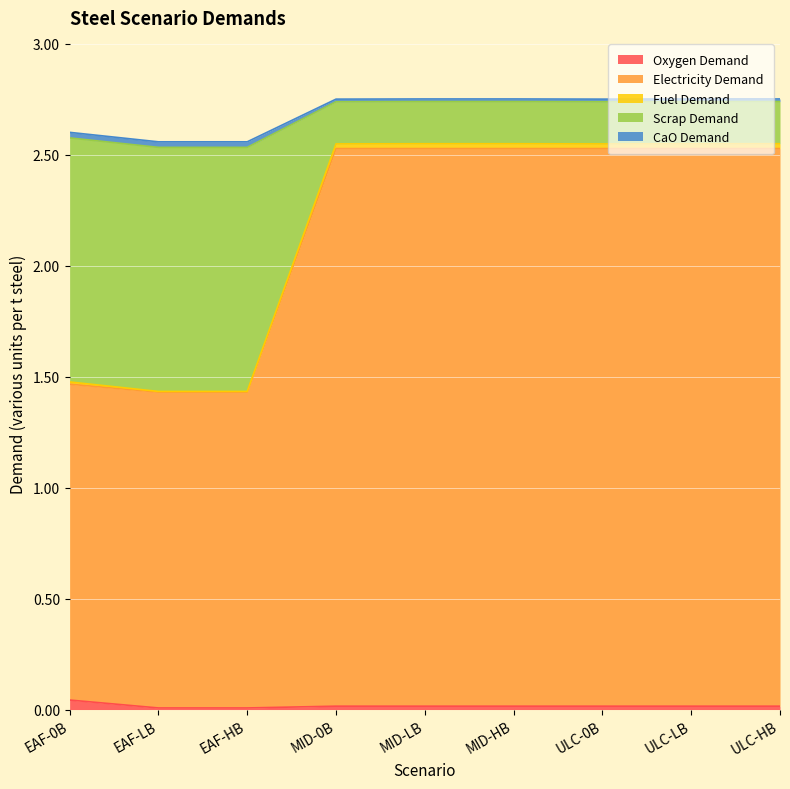

At which category is the sum across all series the highest?

MID-LB